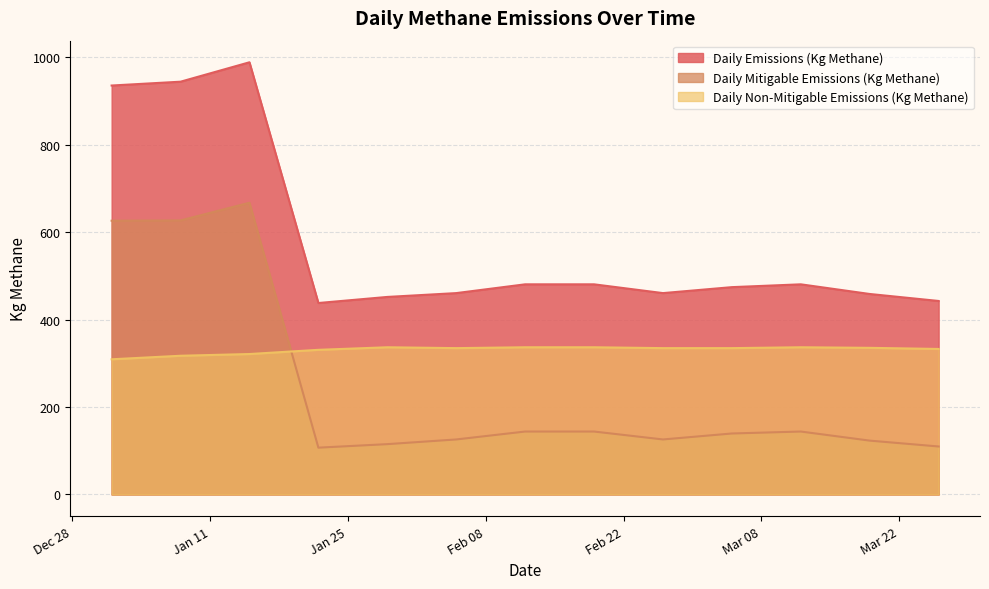

True or false: Daily Non-Mitigable Emissions (Kg Methane) has more than 0 points higher than both neighbors.

True